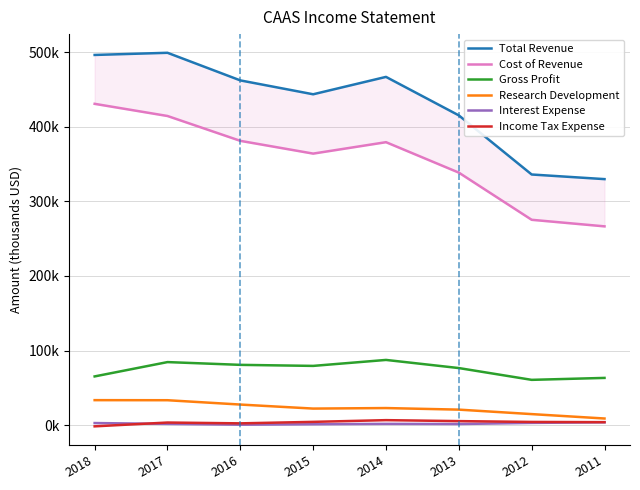

List the labels in order of Gross Profit value, largest first.

2014, 2017, 2016, 2015, 2013, 2018, 2011, 2012